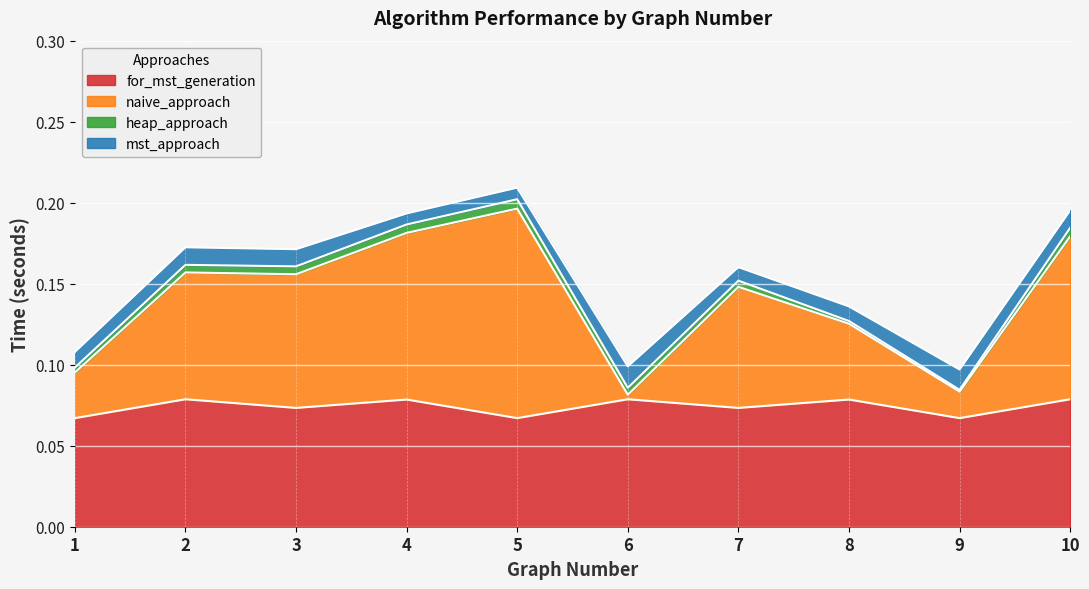

What is the sum of all for_mst_generation values?

0.7